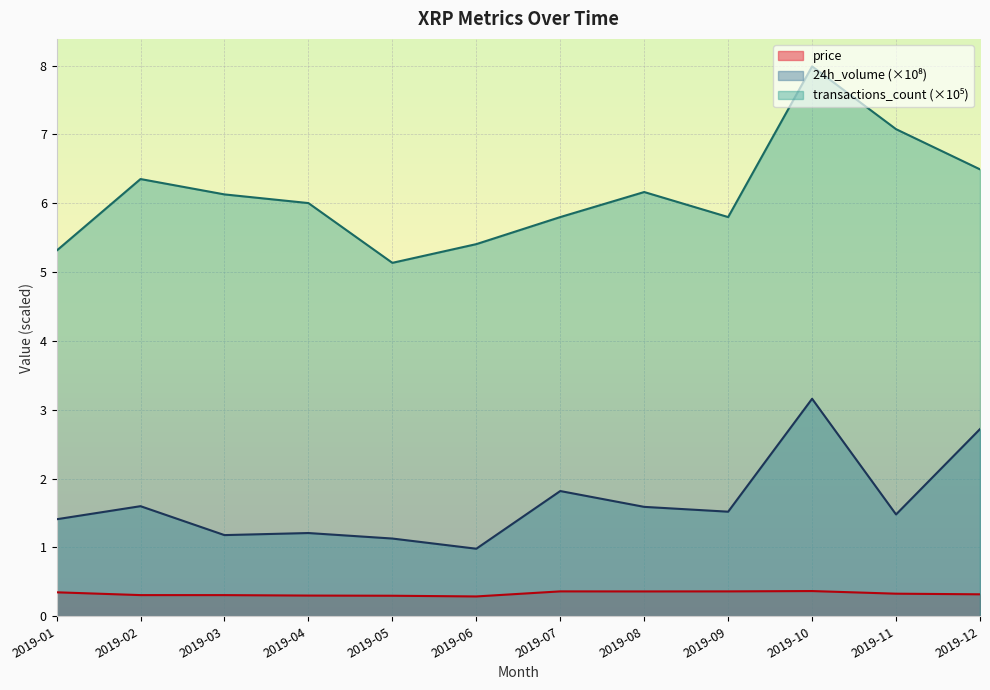

Count the number of categories in the chart.

12